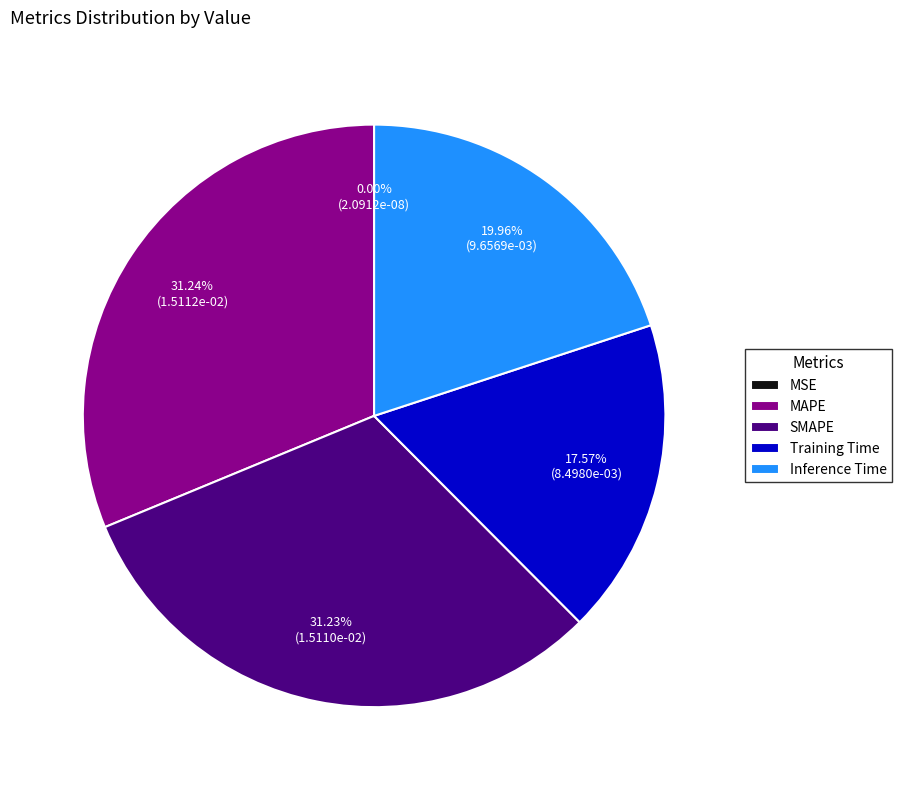

Between Inference Time and MAPE, which is larger?

MAPE